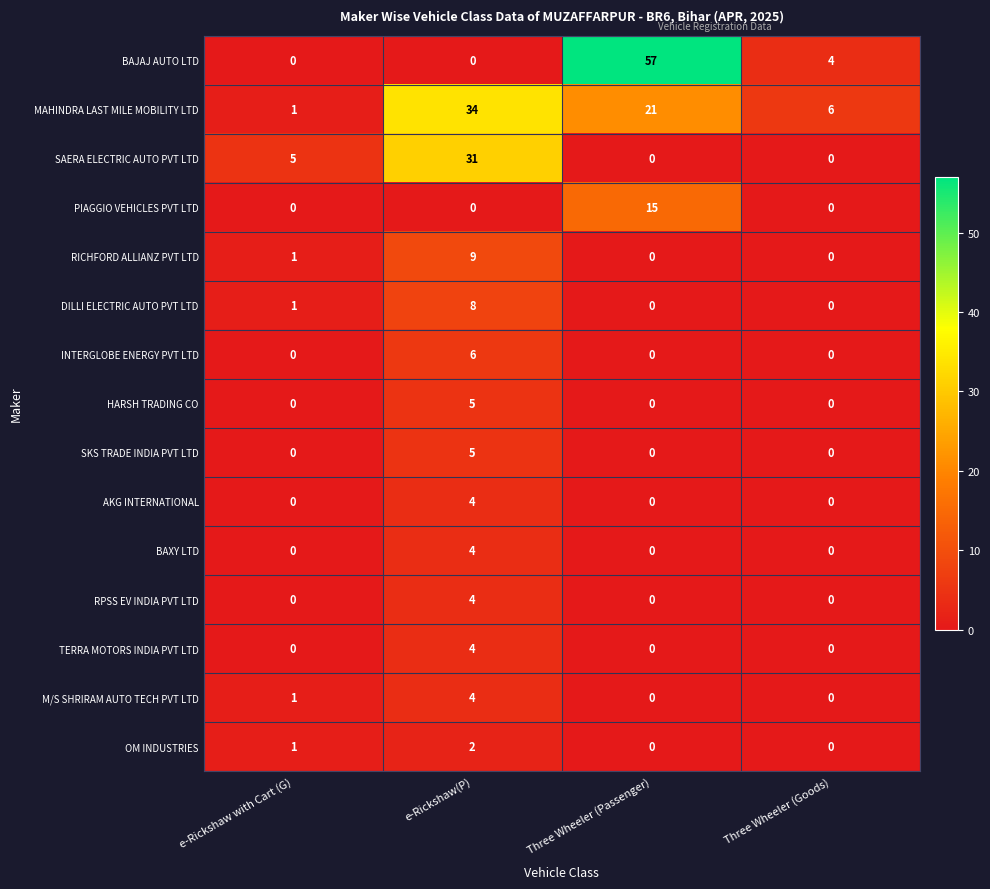

Is the value of SKS TRADE INDIA PVT LTD at e-Rickshaw(P) greater than the value of M/S SHRIRAM AUTO TECH PVT LTD at e-Rickshaw with Cart (G)?

Yes